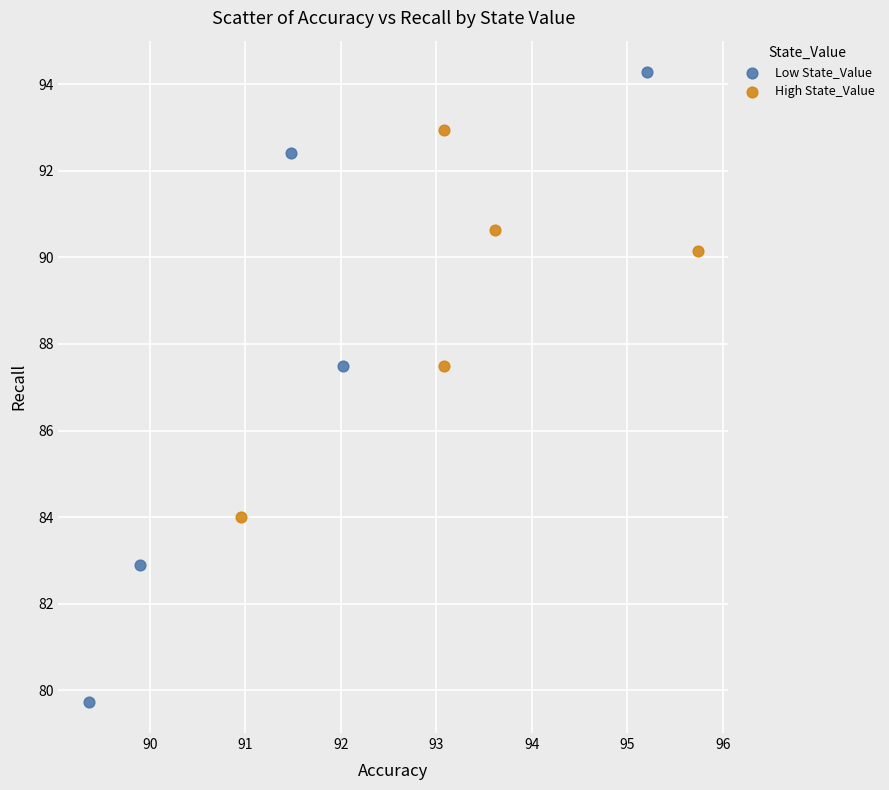

What are all the series names shown in the legend?

Low State_Value, High State_Value